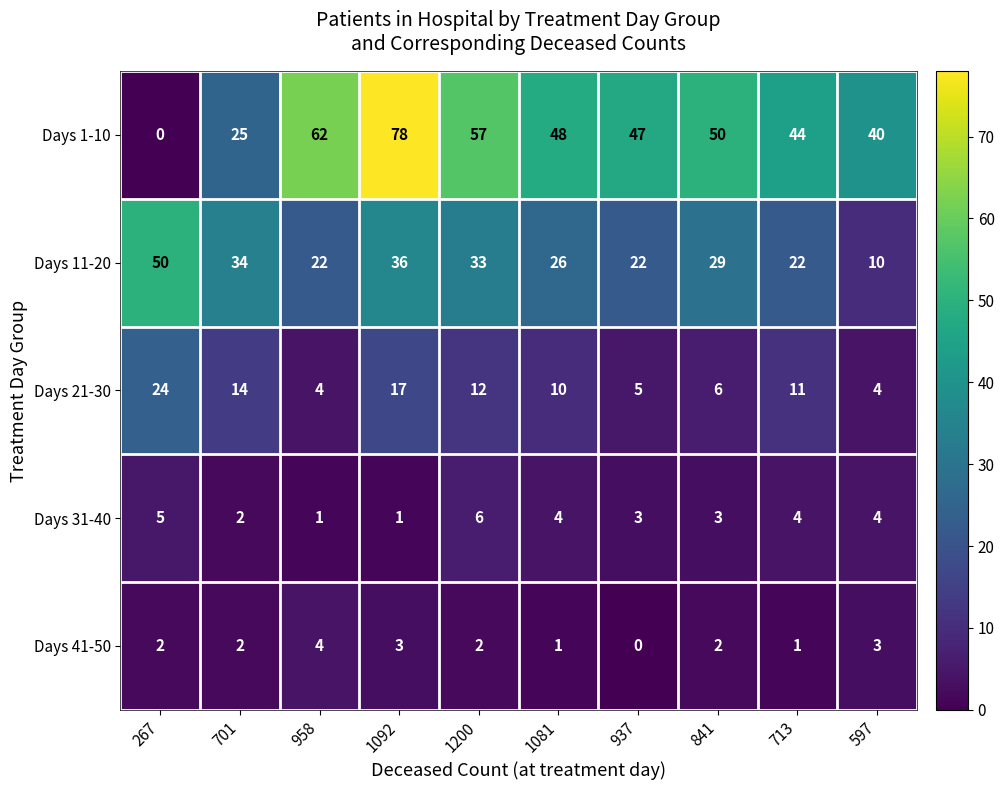

What is the difference between the Days 1-10 values at 1200 and 267?

57